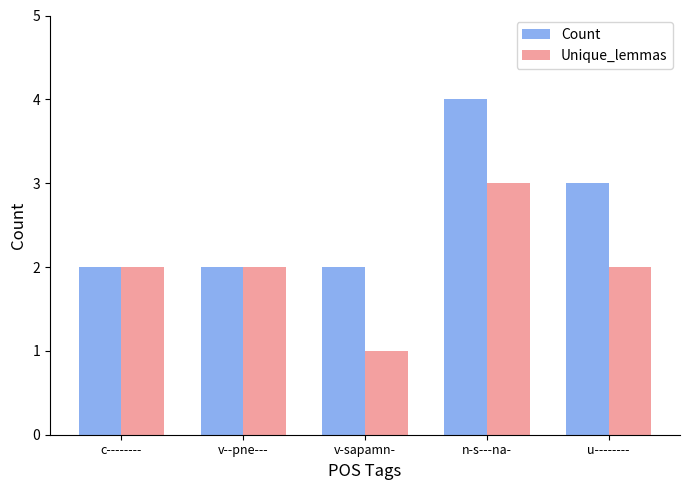

Rank the series by their maximum value, from highest to lowest.

Count, Unique_lemmas